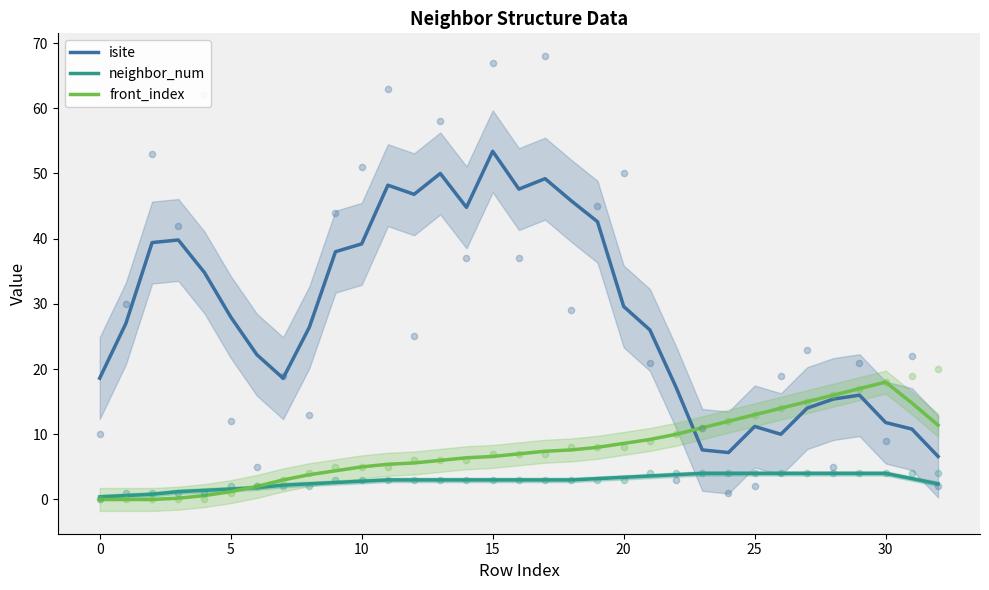

Which series has the largest total across all categories?

isite